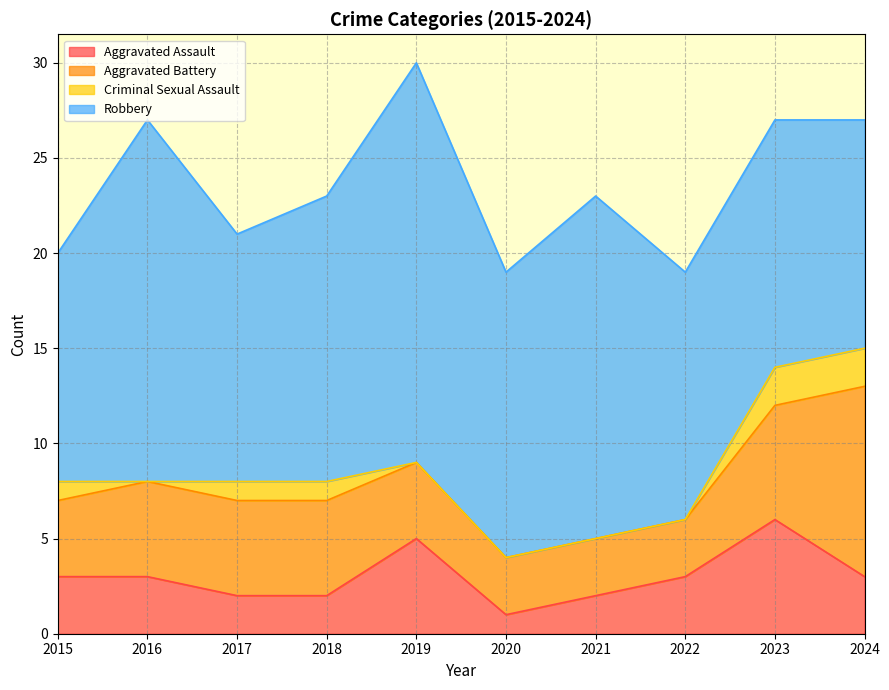

How many Aggravated Assault values are between 2 and 3?

7